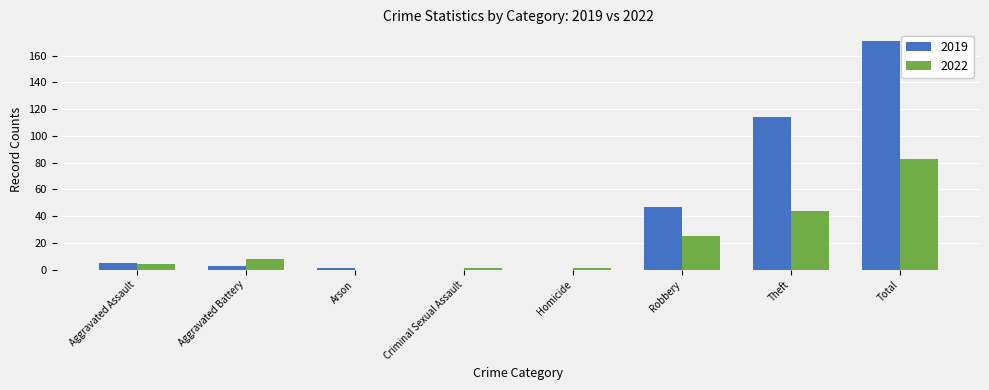

What is the total value across all series at Total?

254